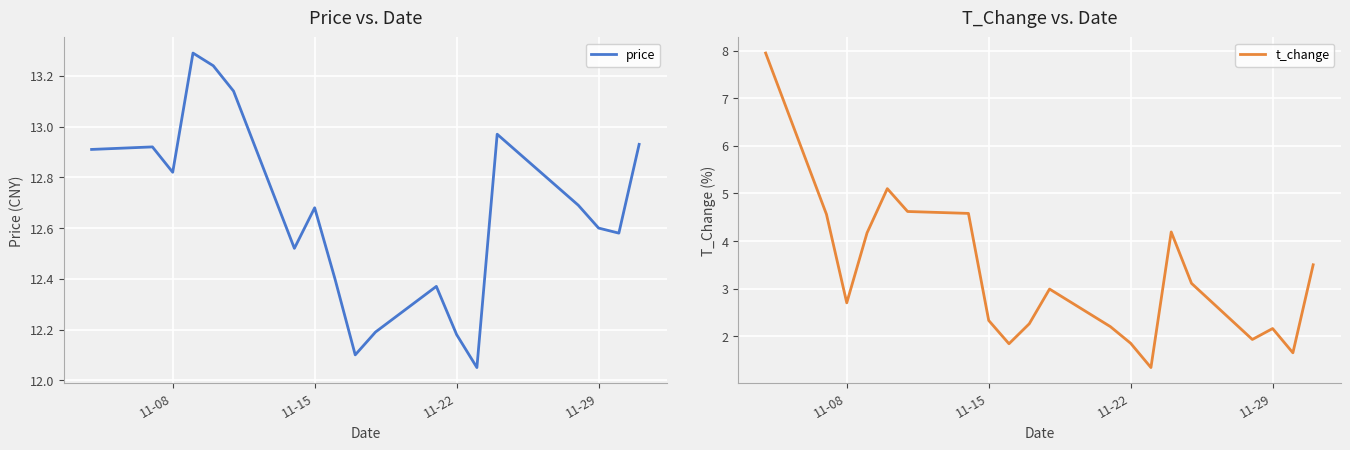

The price series shows 12.6 at 11-29. True or false?

True